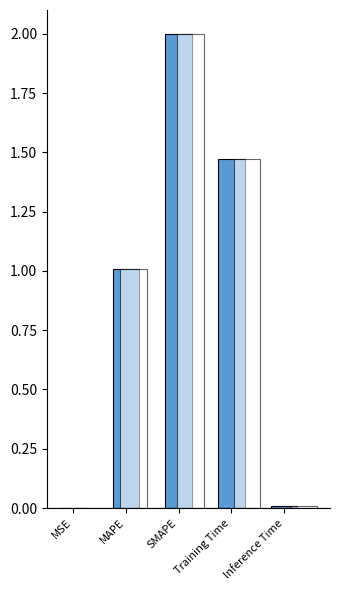

Reading left to right, transcribe all the data shown in this chart.

MSE=0.0	MAPE=1.0	SMAPE=2.0	Training Time=1.5	Inference Time=0.0